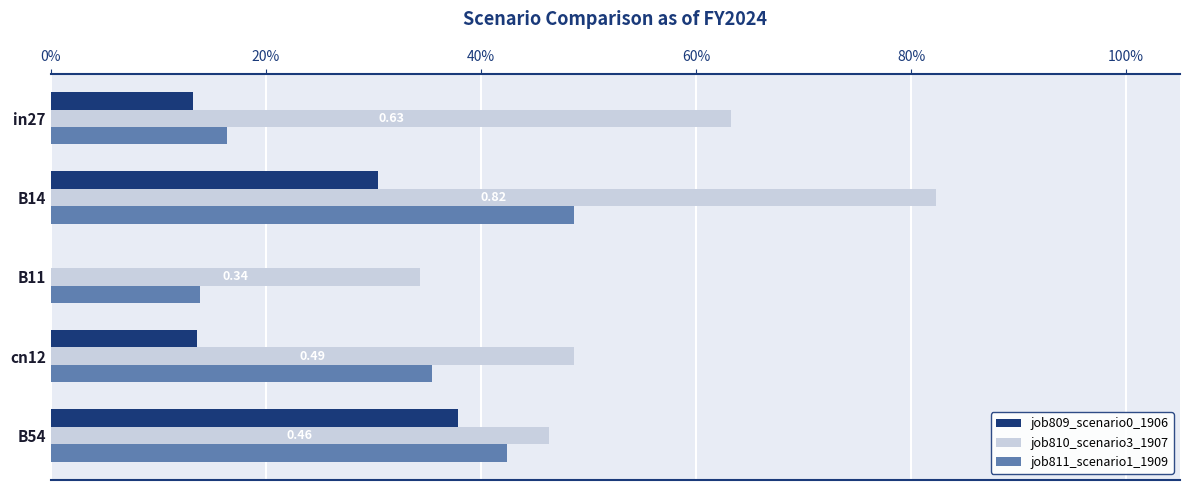

What is the sum of all job809_scenario0_1906 values?

1.0